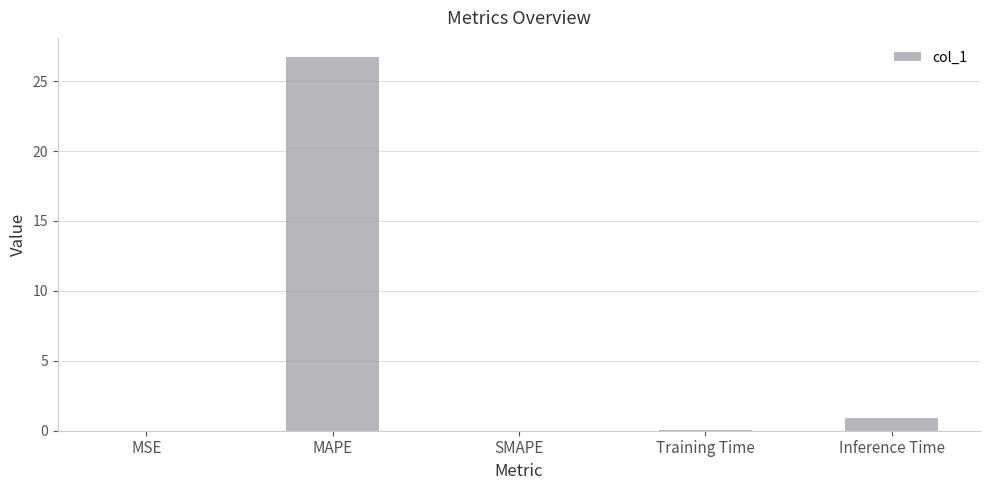

The value at Inference Time is 0.9. True or false?

True